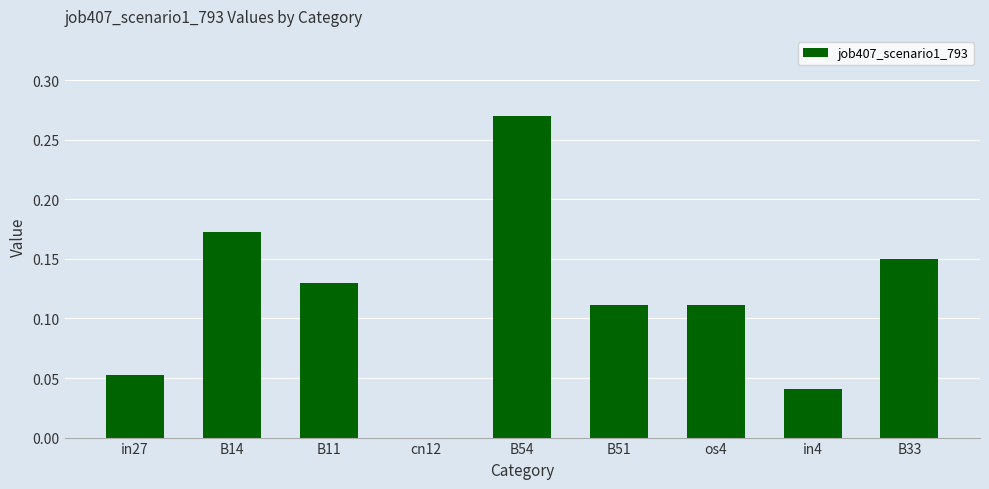

True or false: the data shows 0.1 at B14.

False